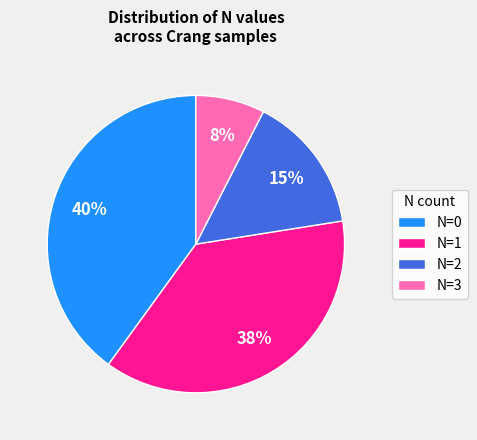

Combined, do N=2 and N=0 account for over 50%?

Yes